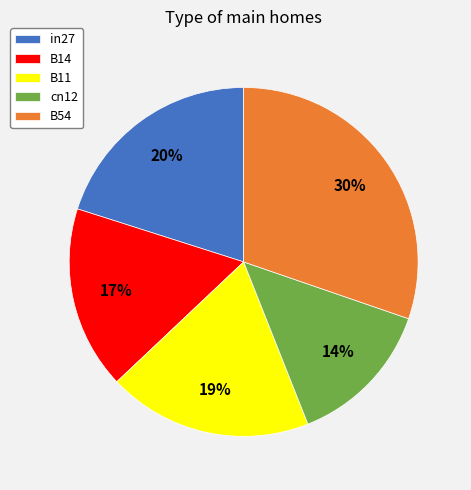

To the nearest percent, what is the combined percentage of B11 and B14?

36%